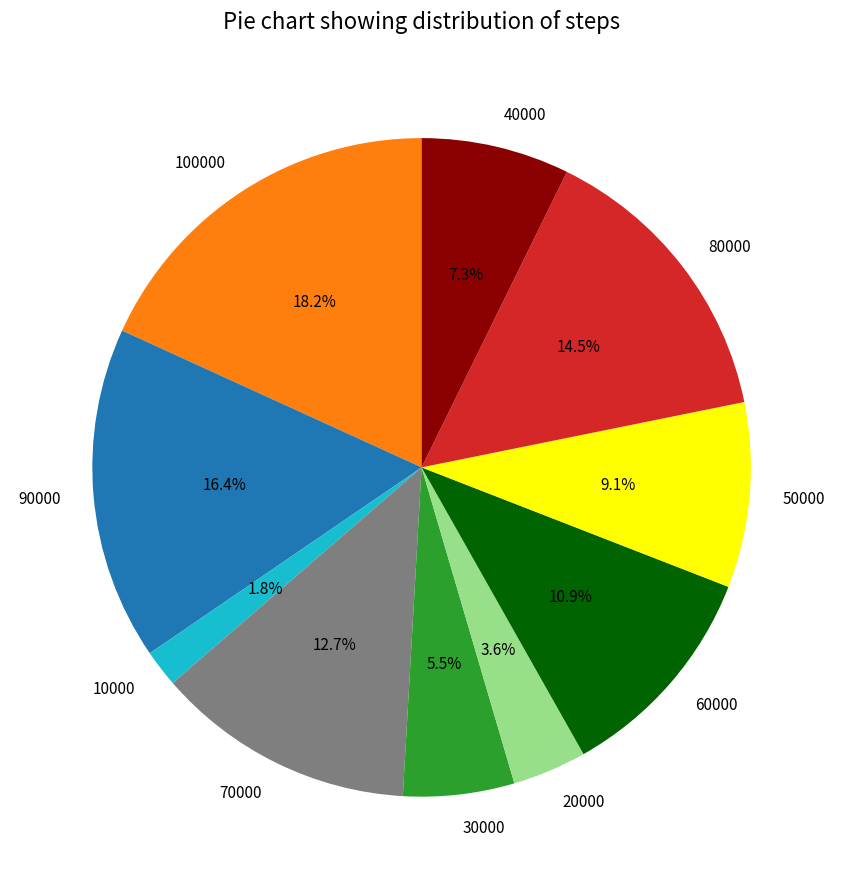

To the nearest percent, what portion does 10000 represent?

2%